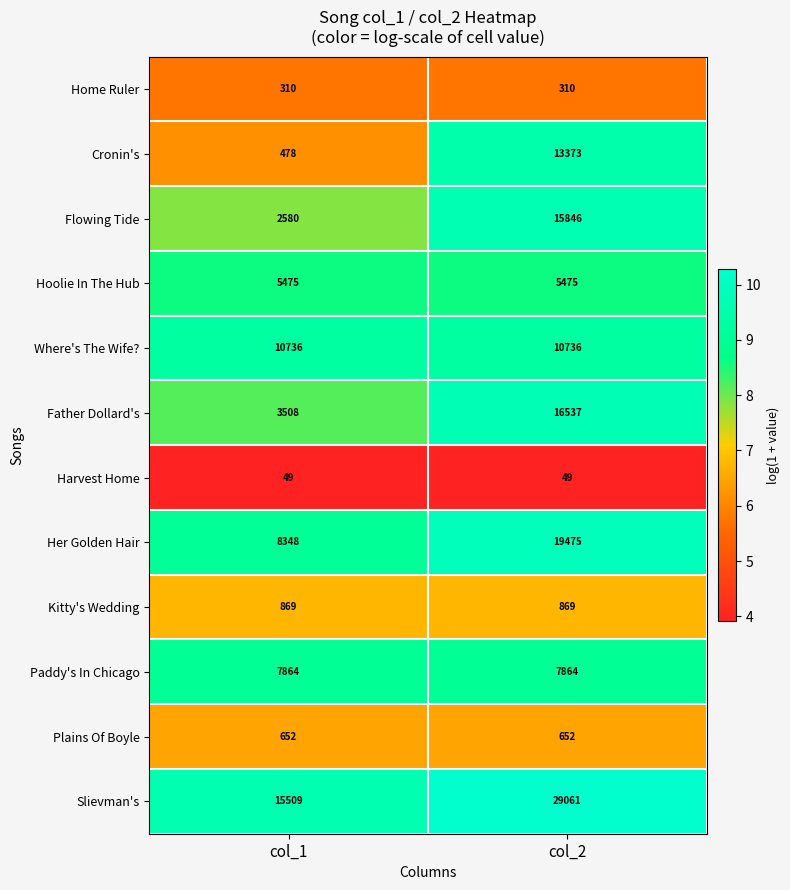

Which series has the largest total across all categories?

Slievman's